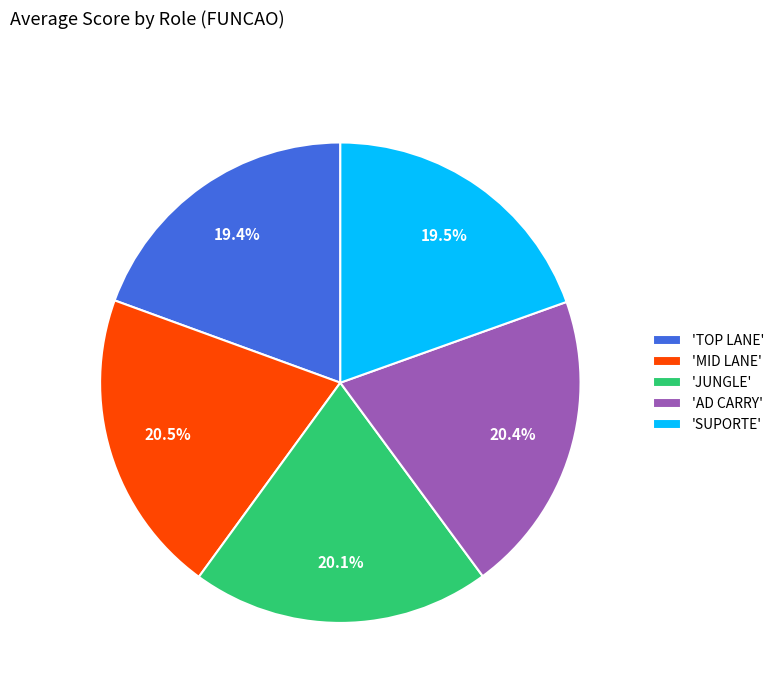

Approximately how many times larger is the value at 'MID LANE' compared to 'SUPORTE'?

1.1